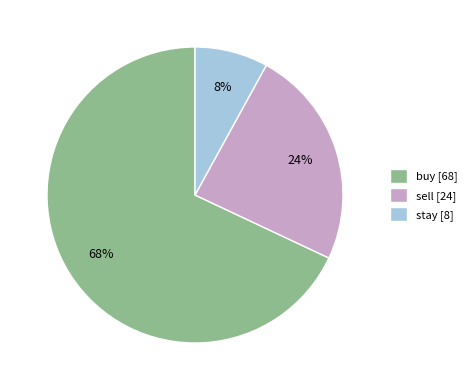

Combined, do buy [68] and stay [8] account for over 50%?

Yes